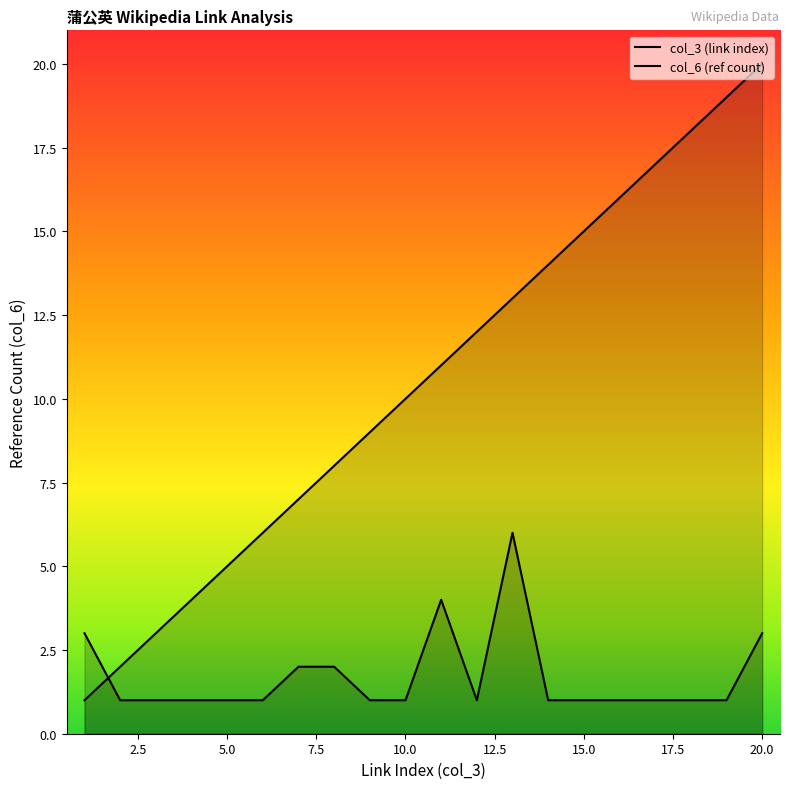

List the labels in order of col_6 (ref count) value, smallest first.

2, 3, 4, 5, 6, 9, 10, 12, 14, 15, 16, 17, 18, 19, 7, 8, 1, 20, 11, 13